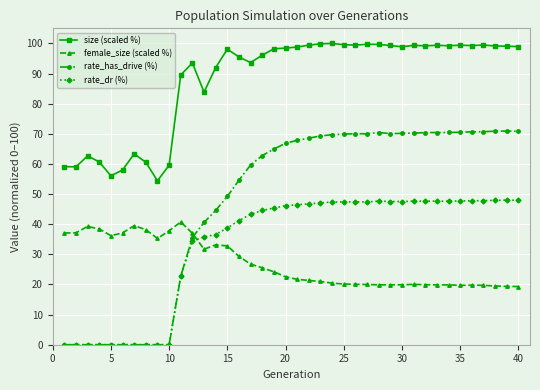

What is the value of the rate_has_drive (%) point at the 17th from the left?

59.6